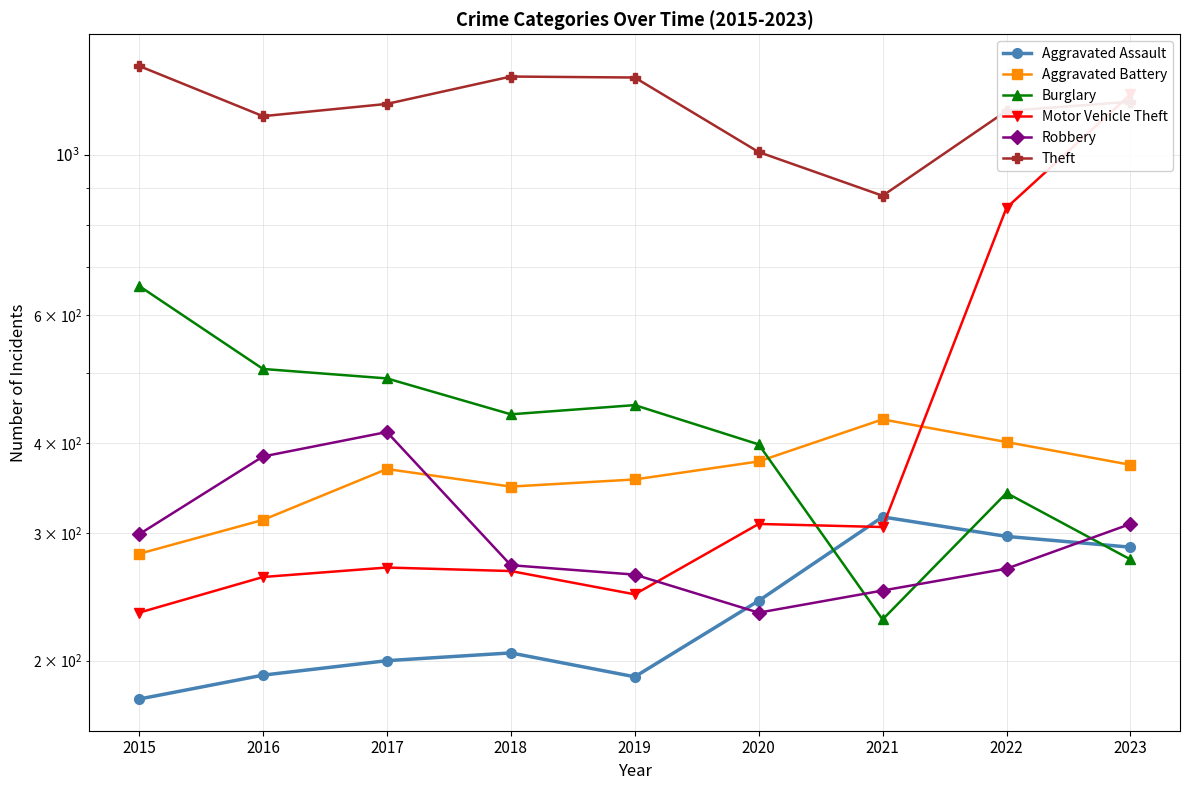

At which category is the sum across all series the highest?

2023